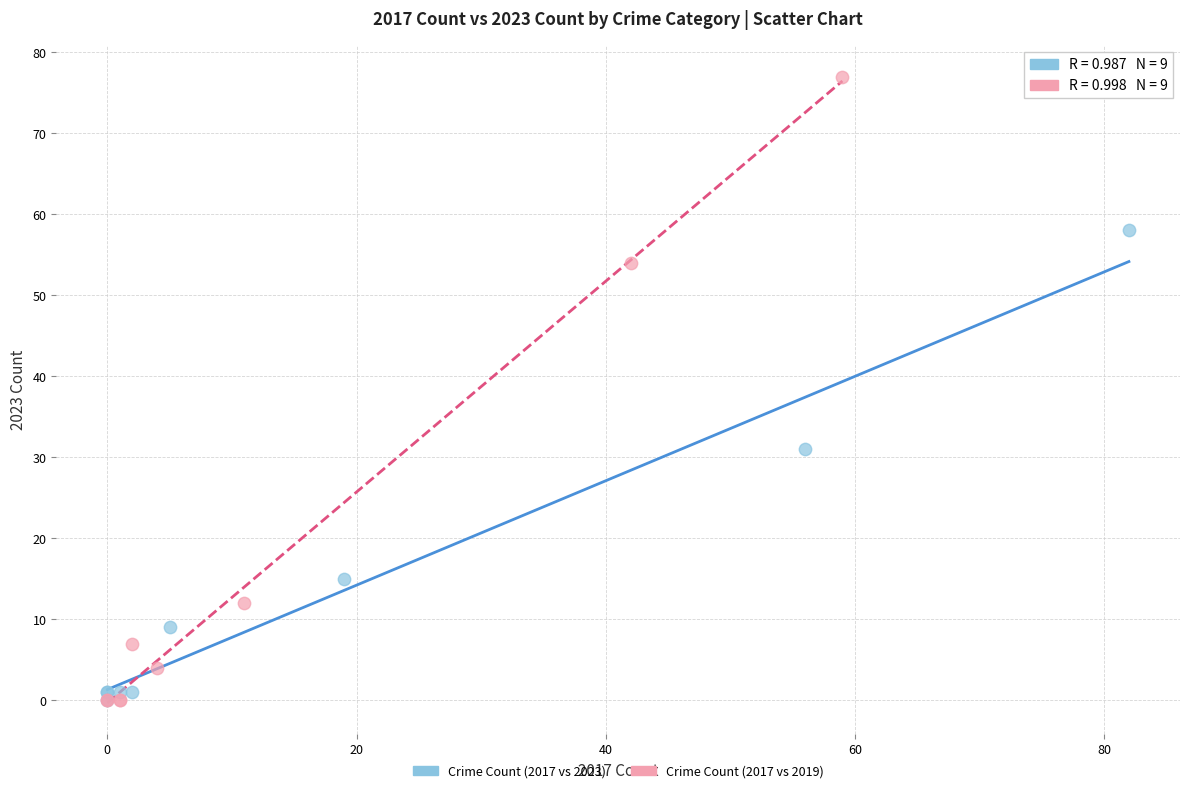

What are all the series names shown in the legend?

Crime Count (2017 vs 2023), Crime Count (2017 vs 2019)